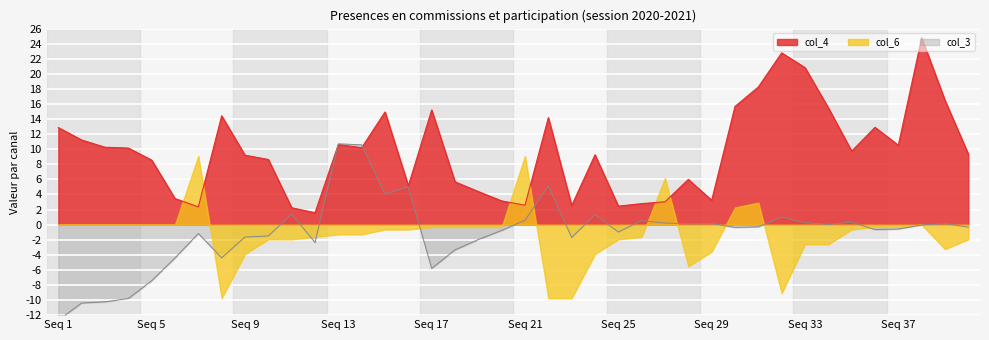

What is the minimum value for col_4?

1.6